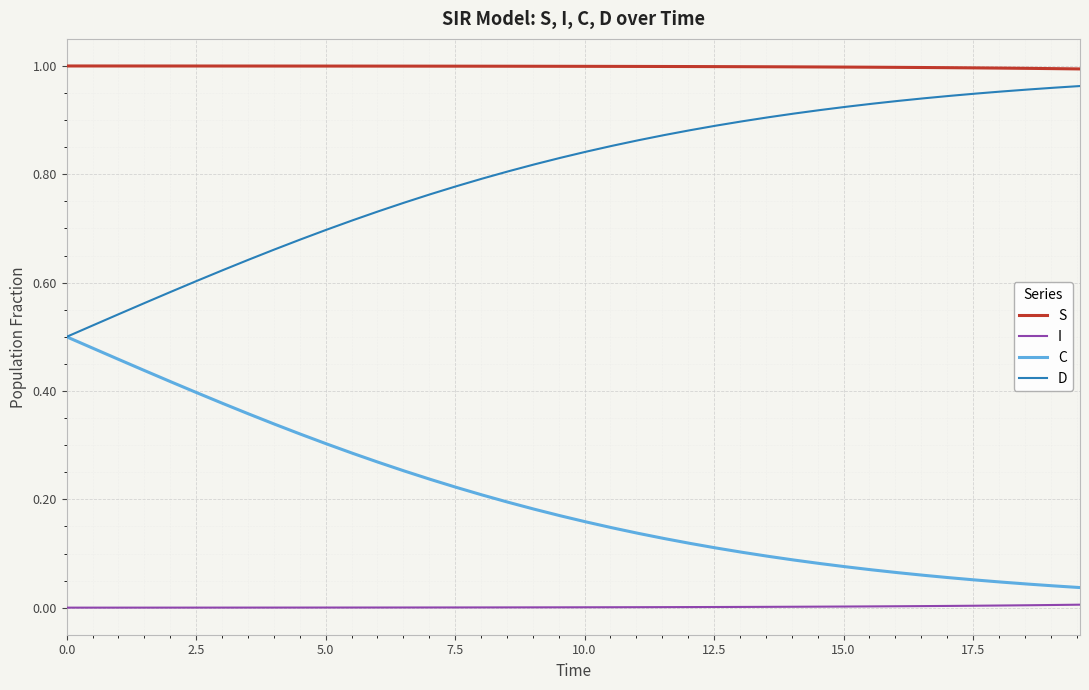

Which series has the largest total across all categories?

S